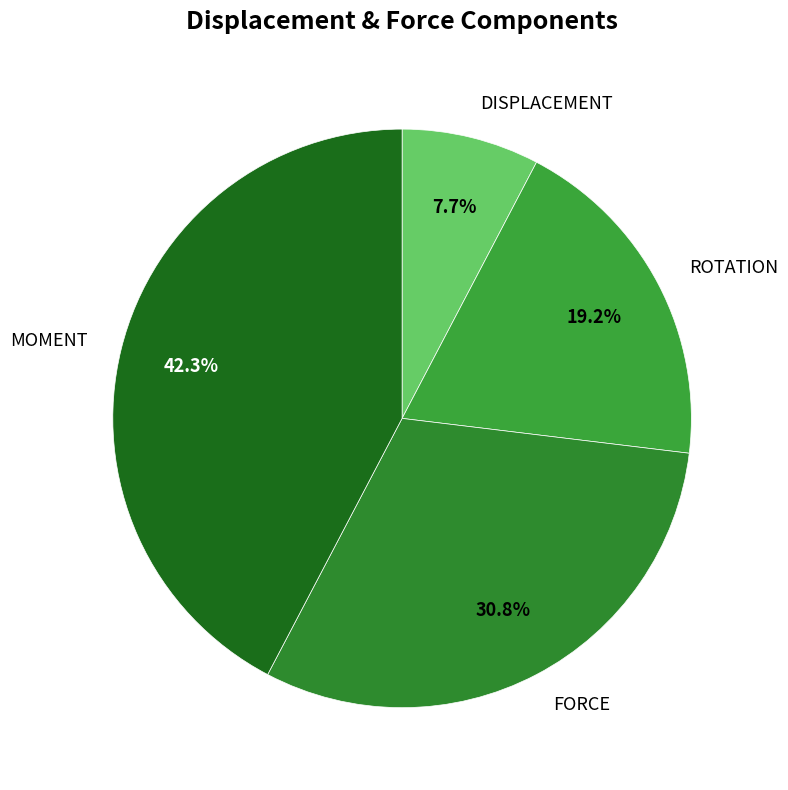

Which slice is the largest?

MOMENT